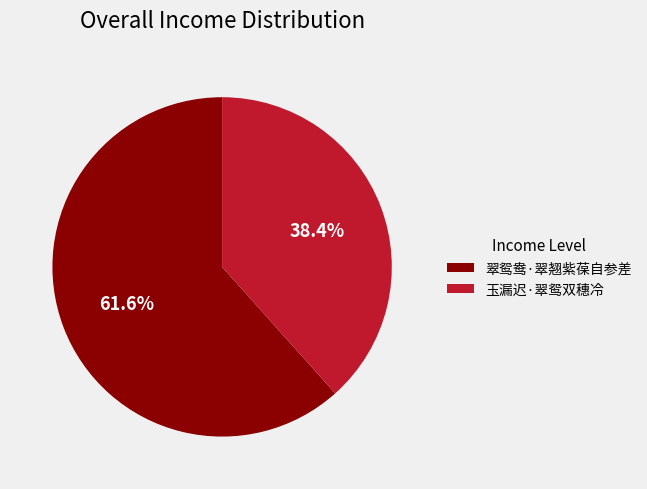

How many slices are in this pie chart?

2